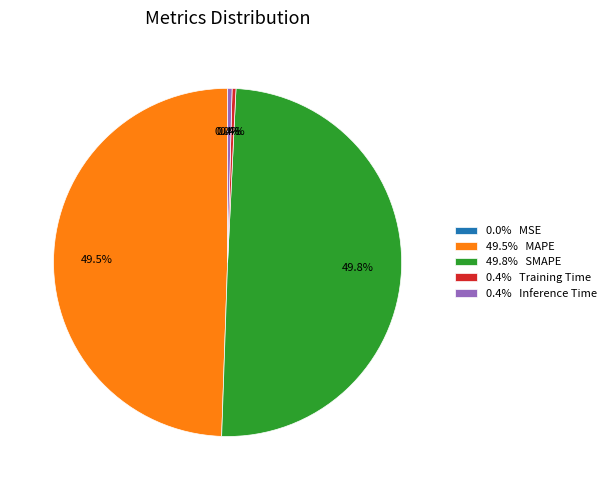

To the nearest percent, what is the average slice percentage?

20%